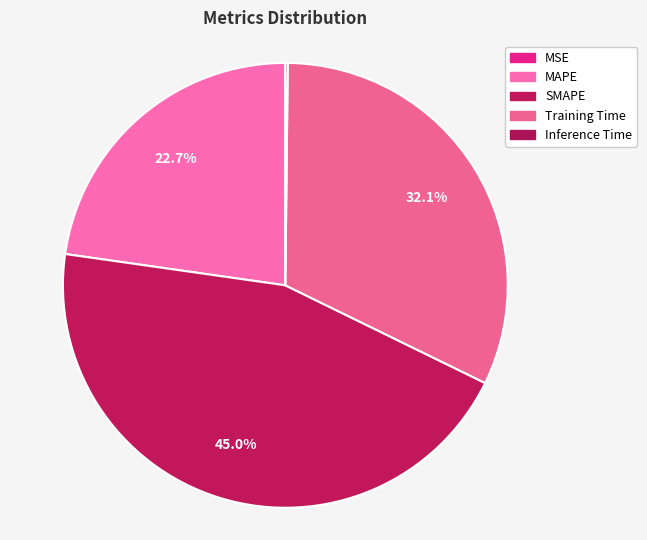

To the nearest percent, what is the difference between the largest and smallest slice percentages?

45%